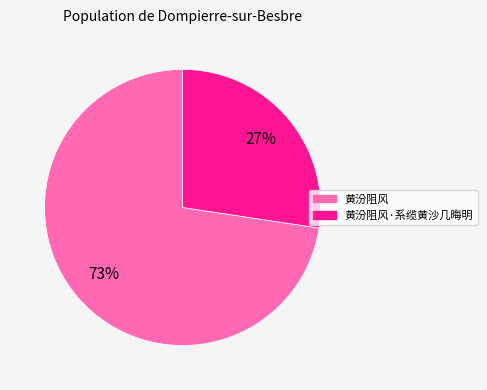

Count the number of slices in the pie.

2